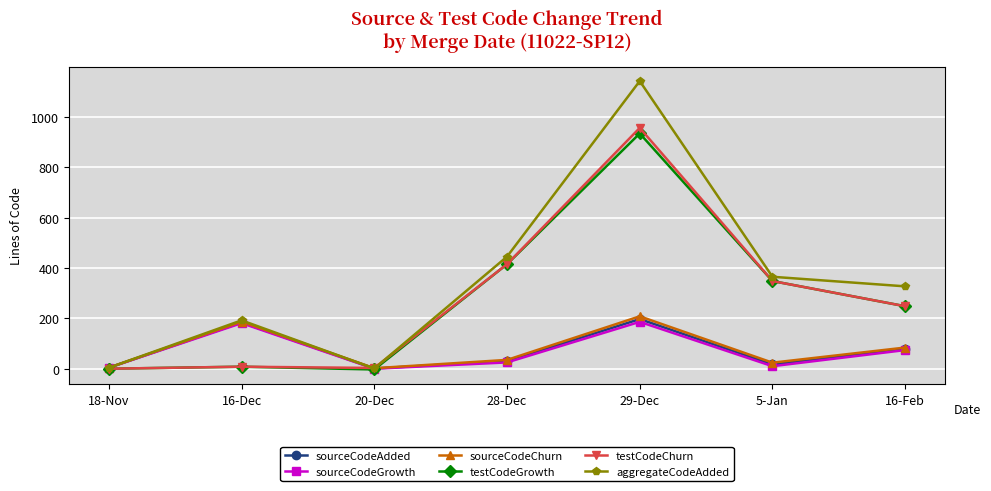

List the series in order of their peak value, lowest first.

sourceCodeGrowth, sourceCodeAdded, sourceCodeChurn, testCodeGrowth, testCodeChurn, aggregateCodeAdded